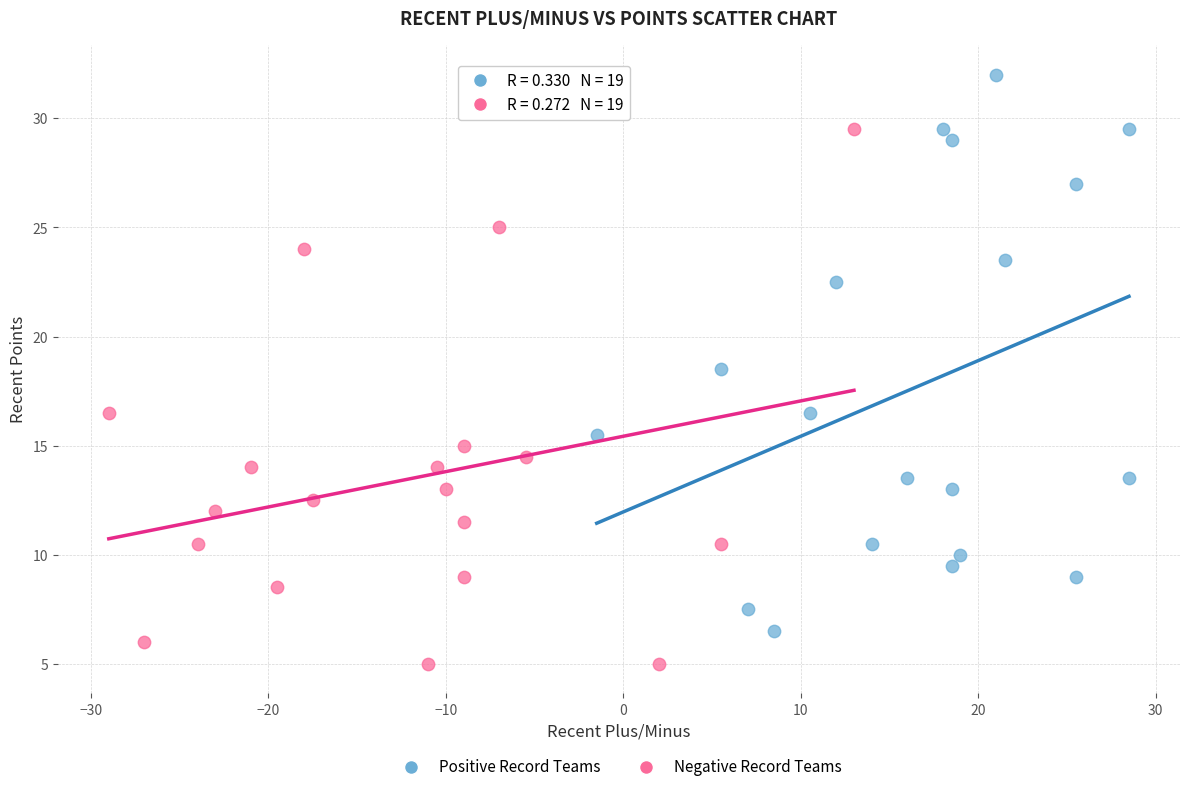

Which series contains the highest Y value?

Positive Record Teams